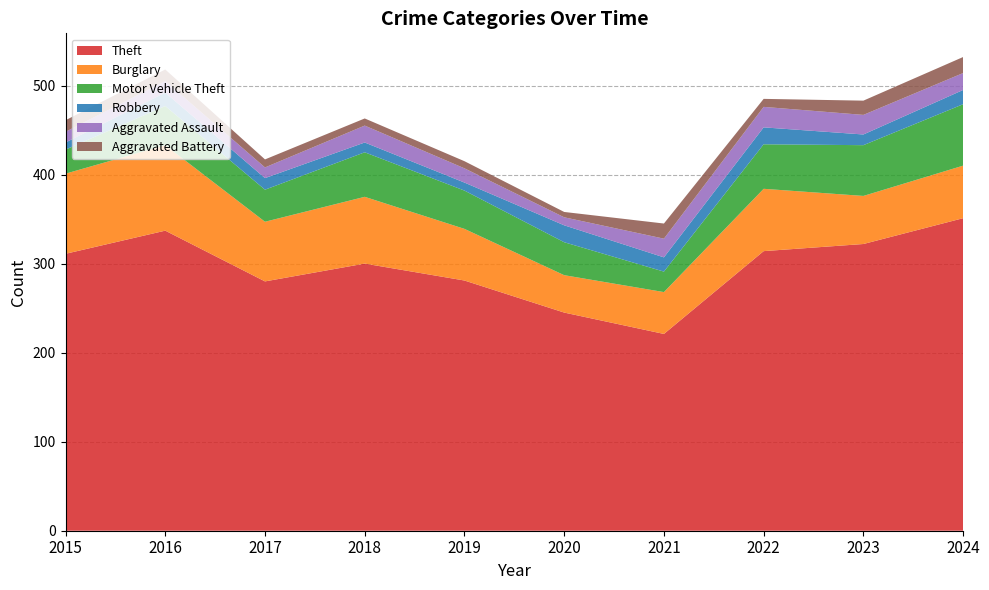

Reading left to right, extract all data points from this chart.

Theft: 311	337	280	300	281	245	221	314	322	351
Burglary: 90	96	67	75	58	42	47	70	54	59
Motor Vehicle Theft: 27	44	36	50	43	37	23	50	57	69
Robbery: 8	15	13	11	9	19	16	19	12	16
Aggravated Assault: 12	13	12	19	16	9	21	23	22	19
Aggravated Battery: 13	13	9	8	8	6	17	9	16	18